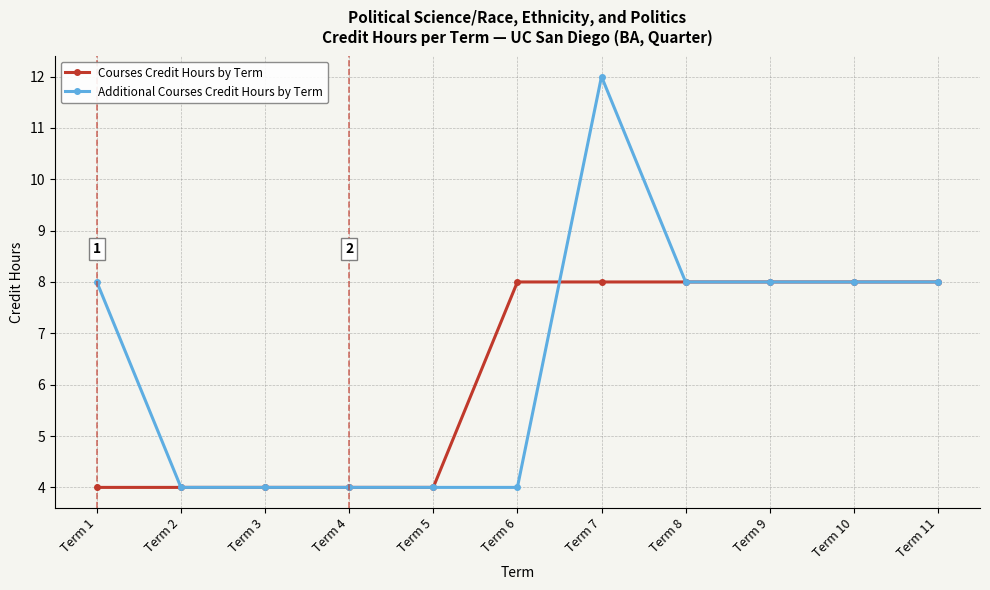

Rank the series by their average value, from lowest to highest.

Courses Credit Hours by Term, Additional Courses Credit Hours by Term